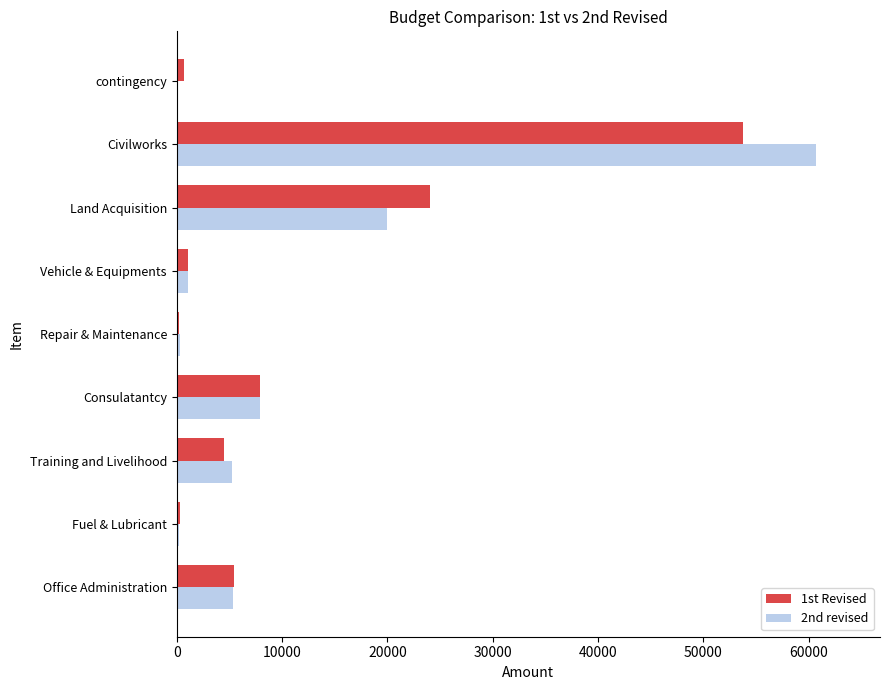

Is the value of 2nd revised at Fuel & Lubricant greater than the value of 1st Revised at Consulatantcy?

No